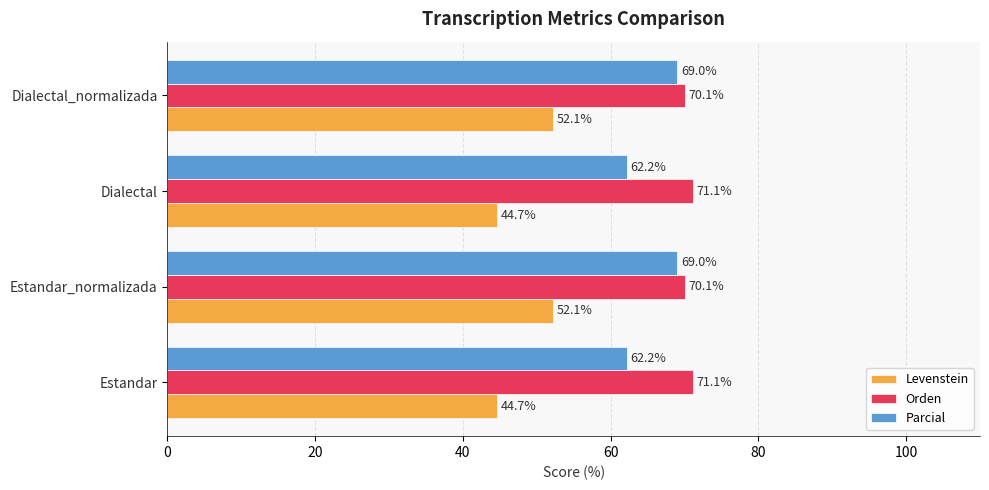

What is the difference between the Orden values at Dialectal_normalizada and Dialectal?

1.0